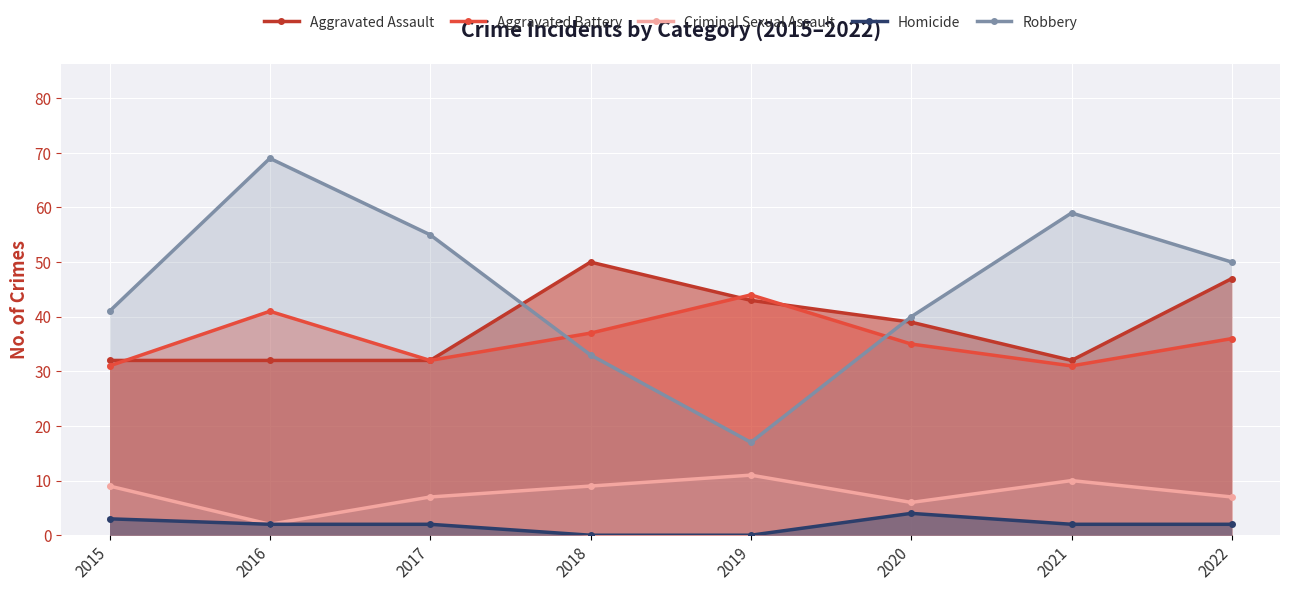

Reading left to right, list all the values displayed in this chart.

Aggravated Assault: 2015=32	2016=32	2017=32	2018=50	2019=43	2020=39	2021=32	2022=47
Aggravated Battery: 2015=31	2016=41	2017=32	2018=37	2019=44	2020=35	2021=31	2022=36
Criminal Sexual Assault: 2015=9	2016=2	2017=7	2018=9	2019=11	2020=6	2021=10	2022=7
Homicide: 2015=3	2016=2	2017=2	2018=0	2019=0	2020=4	2021=2	2022=2
Robbery: 2015=41	2016=69	2017=55	2018=33	2019=17	2020=40	2021=59	2022=50